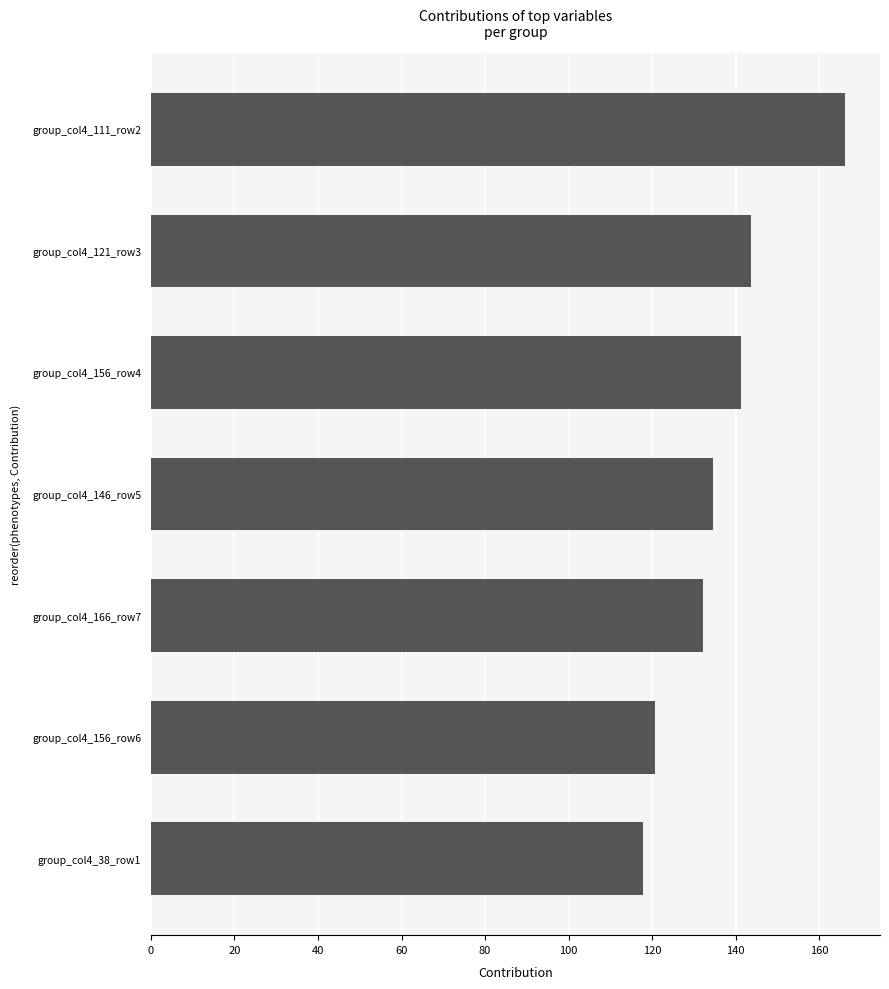

What is the difference between the second highest and second lowest values?

23.0